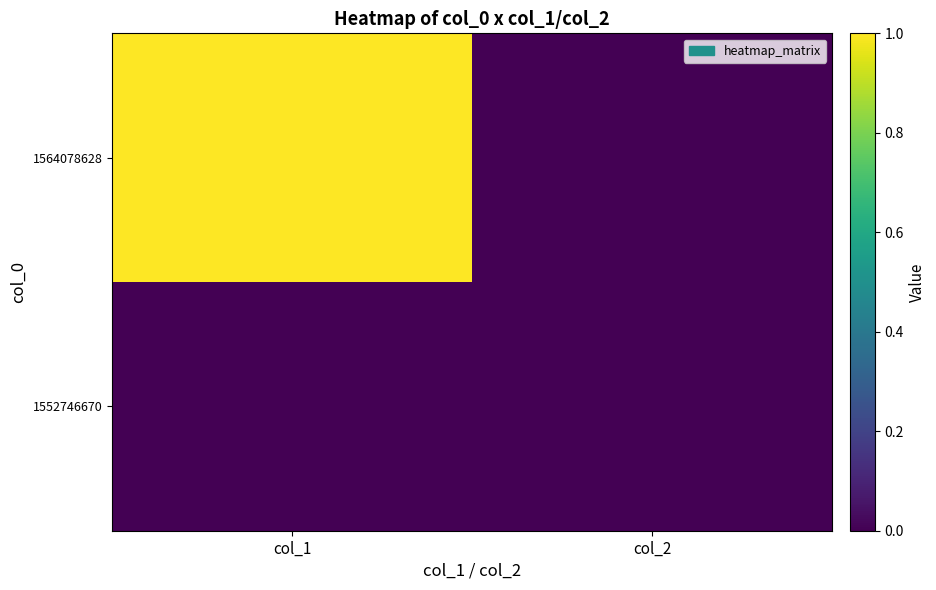

Count the number of categories in the chart.

2